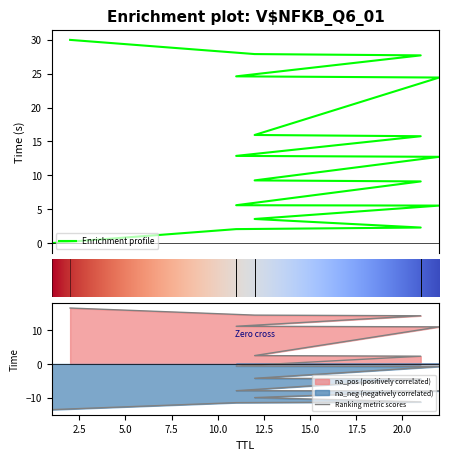

What is the sum of the values at 22 and 12?

14.8